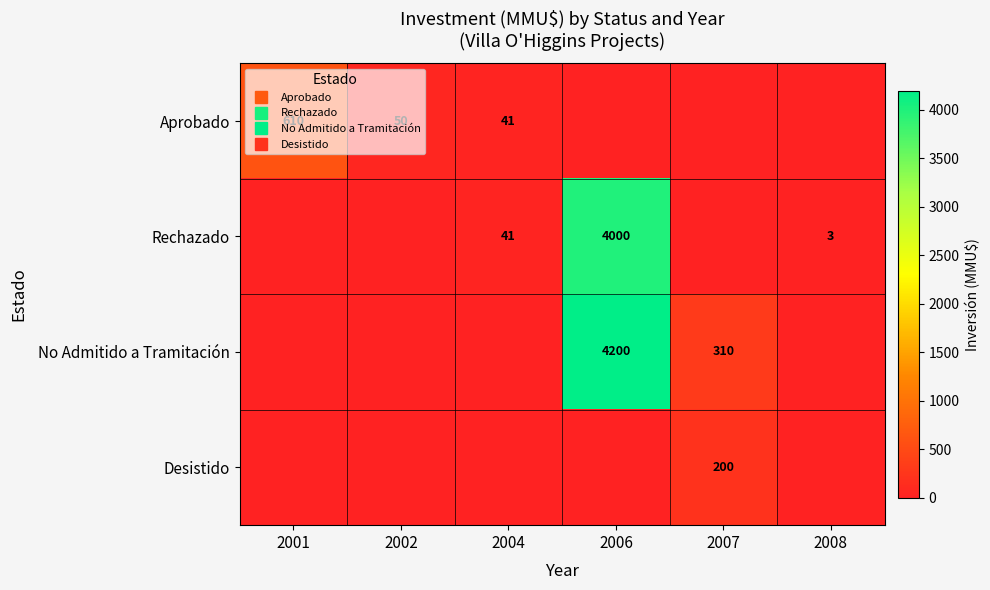

What is the difference between the second highest and second lowest values in the Rechazado series?

41.0